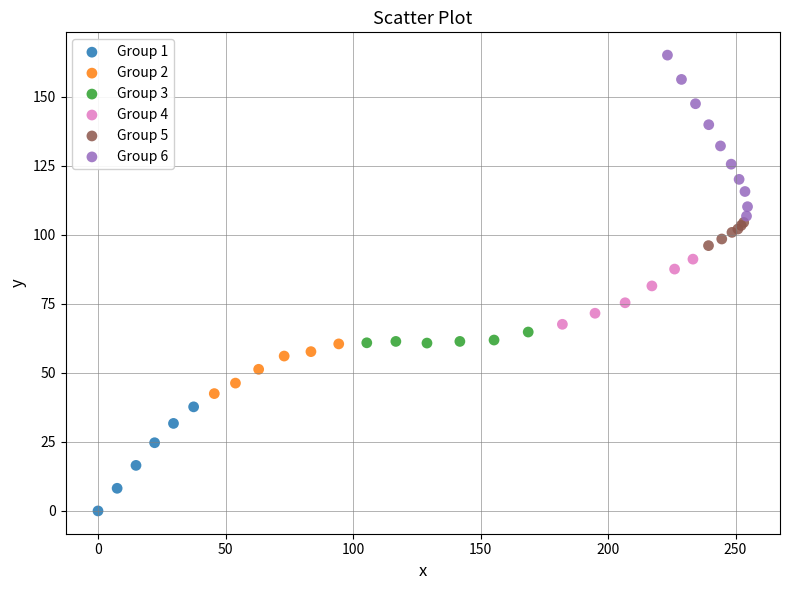

Which series reaches the minimum Y coordinate?

Group 1